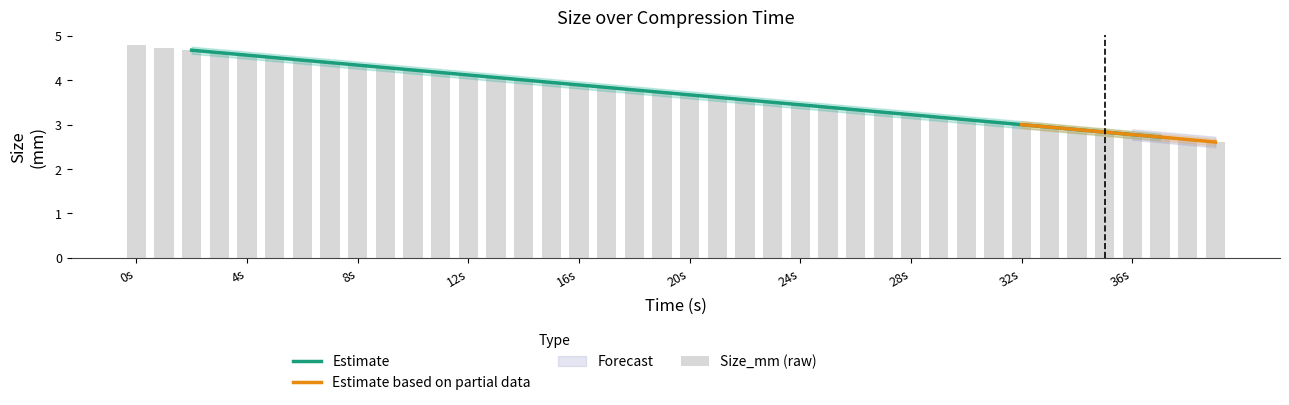

What value does the data have at 31?

3.1